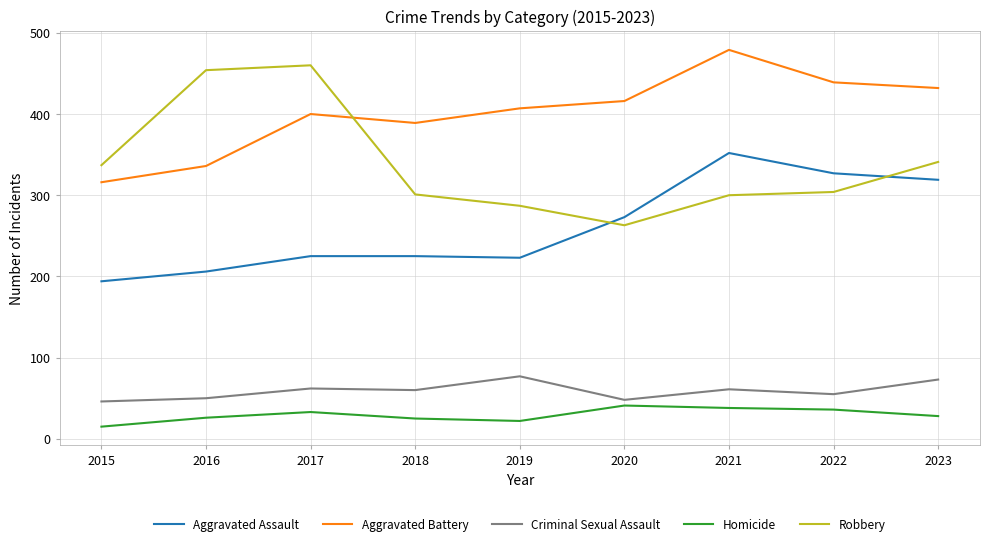

At 2017, list the series in order from largest to smallest.

Robbery, Aggravated Battery, Aggravated Assault, Criminal Sexual Assault, Homicide